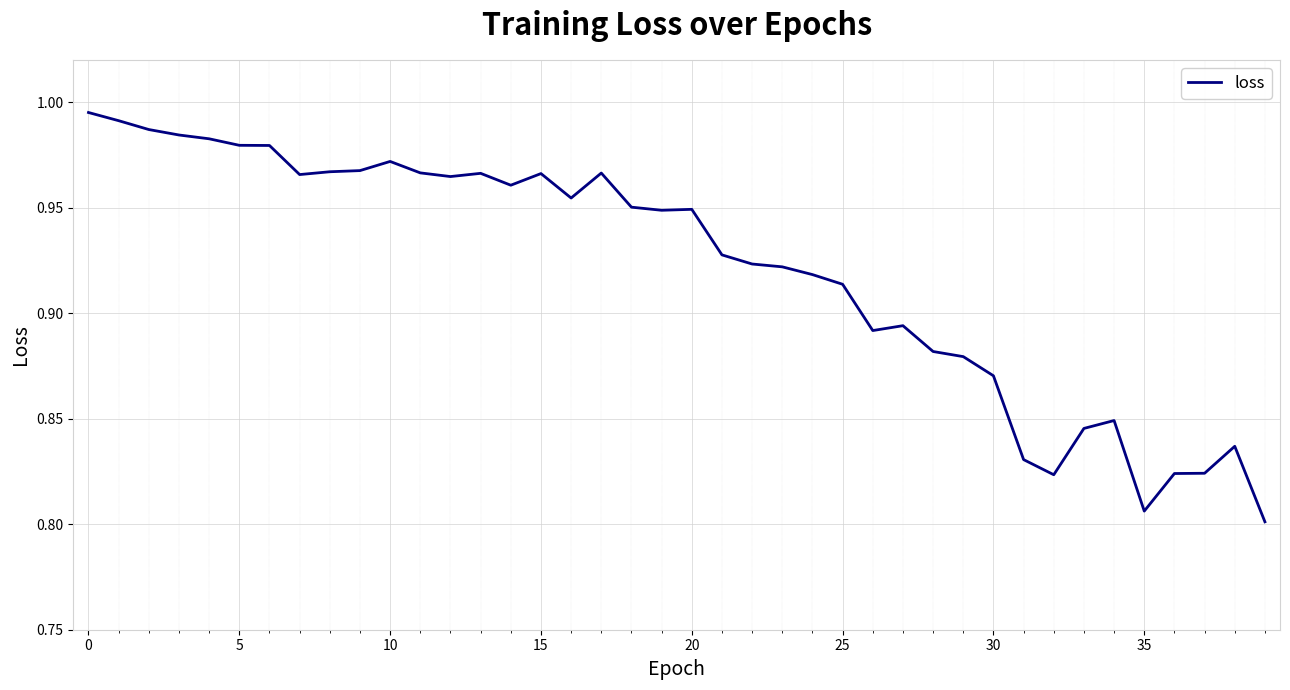

How many lines are shown in the chart?

1